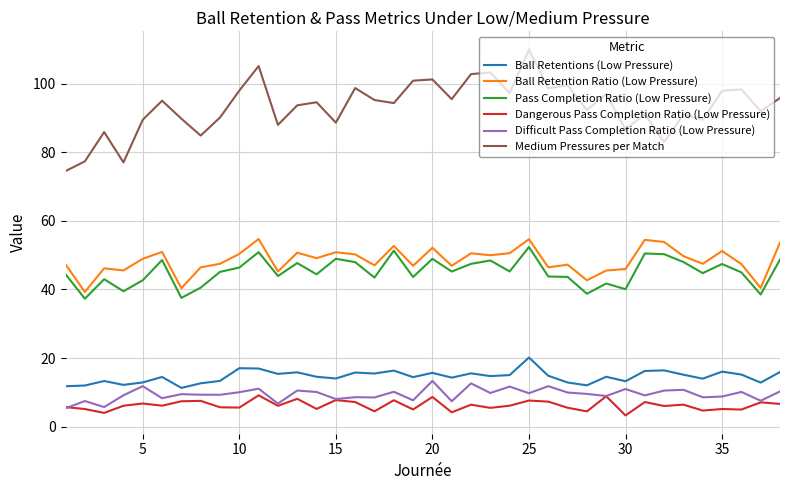

Which series has the widest spread of values?

Medium Pressures per Match